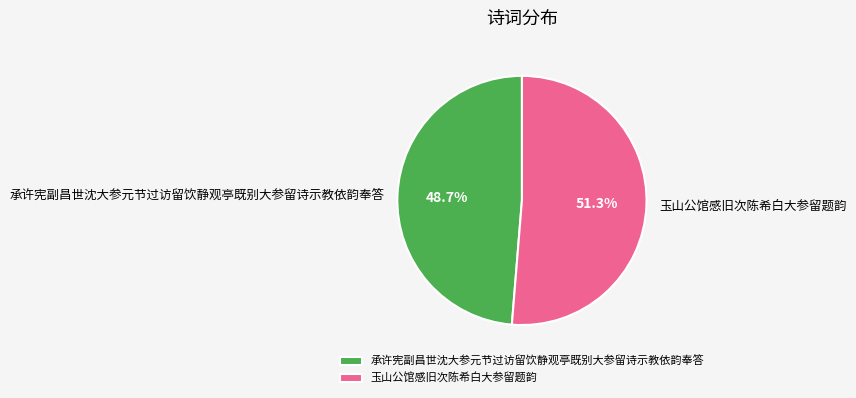

Count the number of slices in the pie.

2